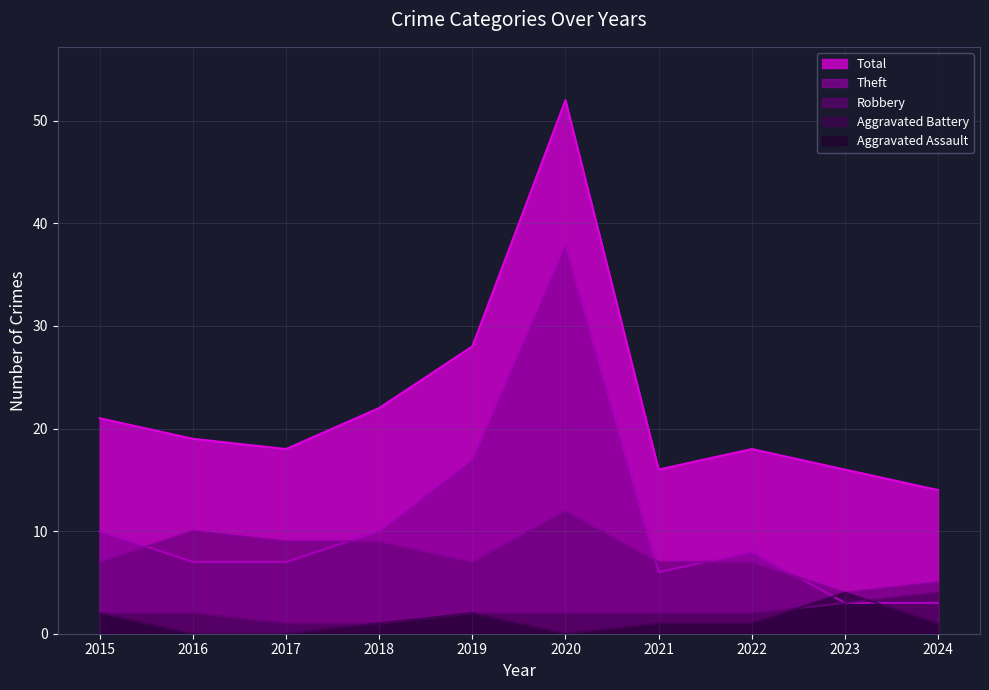

What is the greatest value displayed?

52